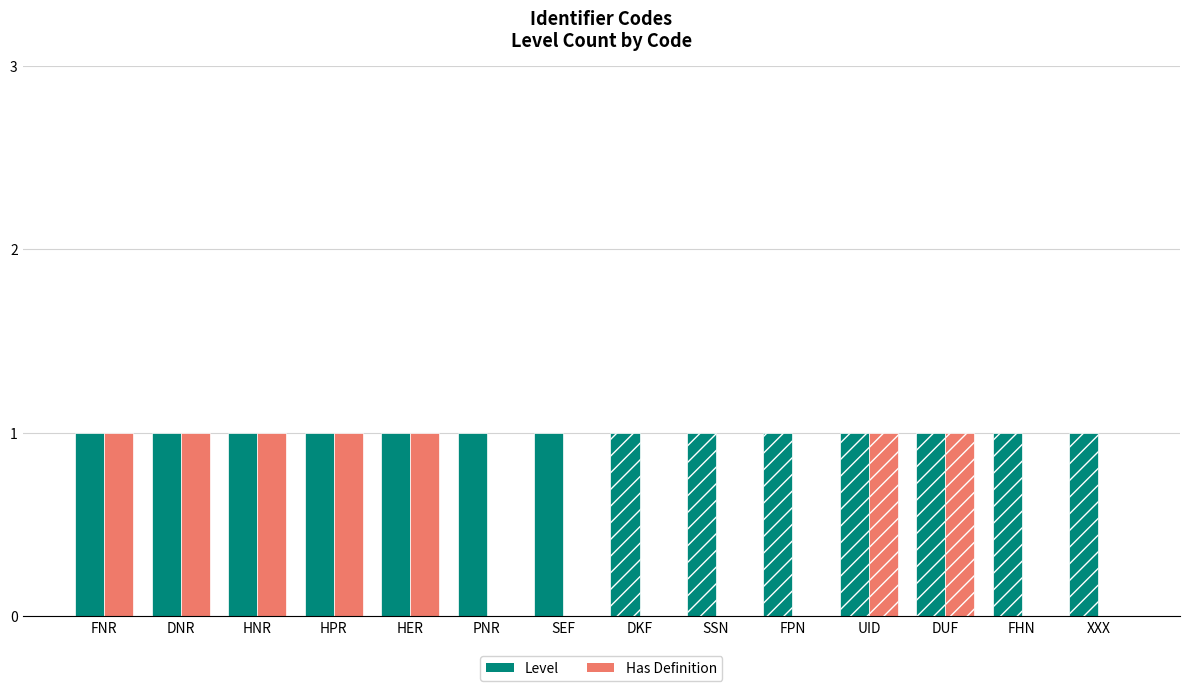

True or false: Level has a value of 1 at DUF.

True